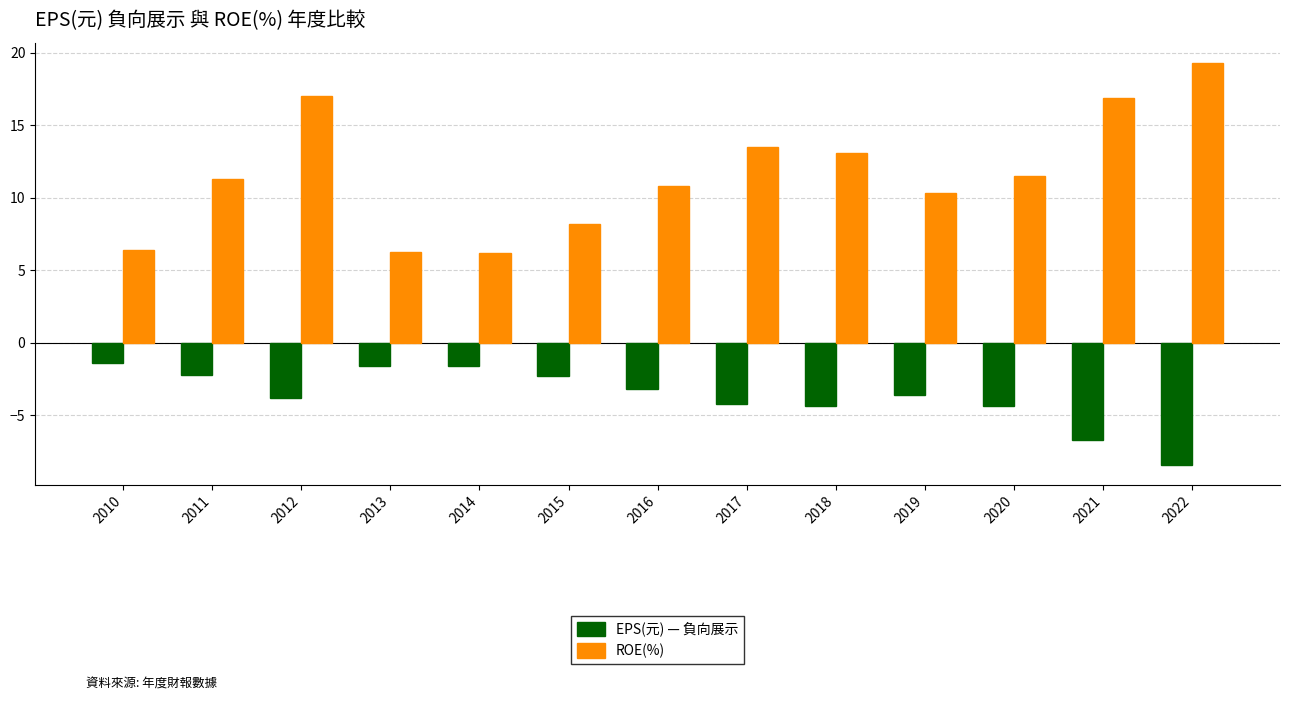

At which category is the sum across all series the highest?

2012